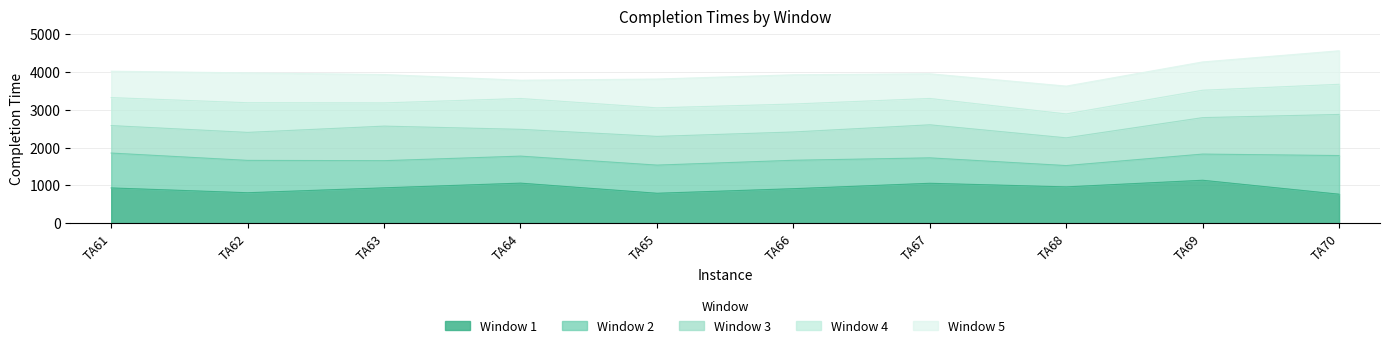

What is the difference between the Completion Time for Window 1 values at TA61 and TA69?

203